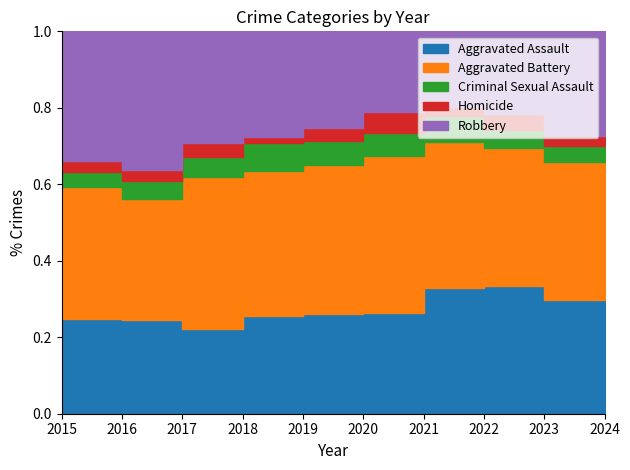

Reading right to left, extract all data points from this chart.

Aggravated Assault: 2024=62	2023=176	2022=190	2021=179	2020=108	2019=124	2018=124	2017=126	2016=149	2015=132
Aggravated Battery: 2024=48	2023=214	2022=205	2021=208	2020=168	2019=184	2018=184	2017=226	2016=193	2015=183
Criminal Sexual Assault: 2024=10	2023=24	2022=27	2021=38	2020=25	2019=30	2018=35	2017=30	2016=28	2015=21
Homicide: 2024=2	2023=16	2022=24	2021=12	2020=22	2019=16	2018=8	2017=20	2016=18	2015=15
Robbery: 2024=32	2023=162	2022=123	2021=108	2020=87	2019=120	2018=134	2017=166	2016=220	2015=180